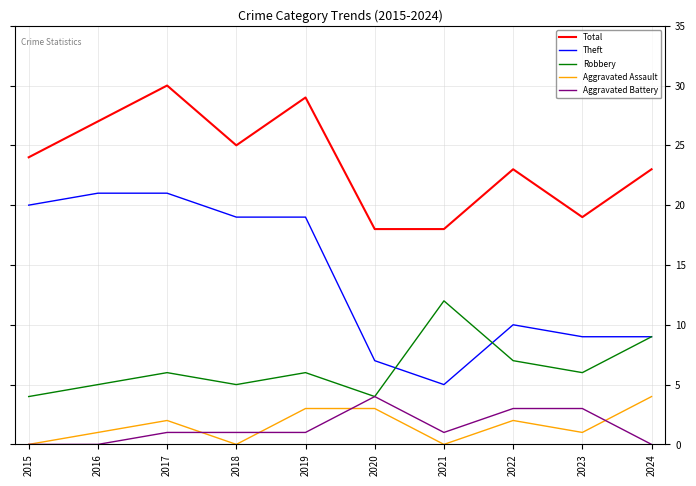

True or false: Robbery has more than 2 interior local peaks.

True